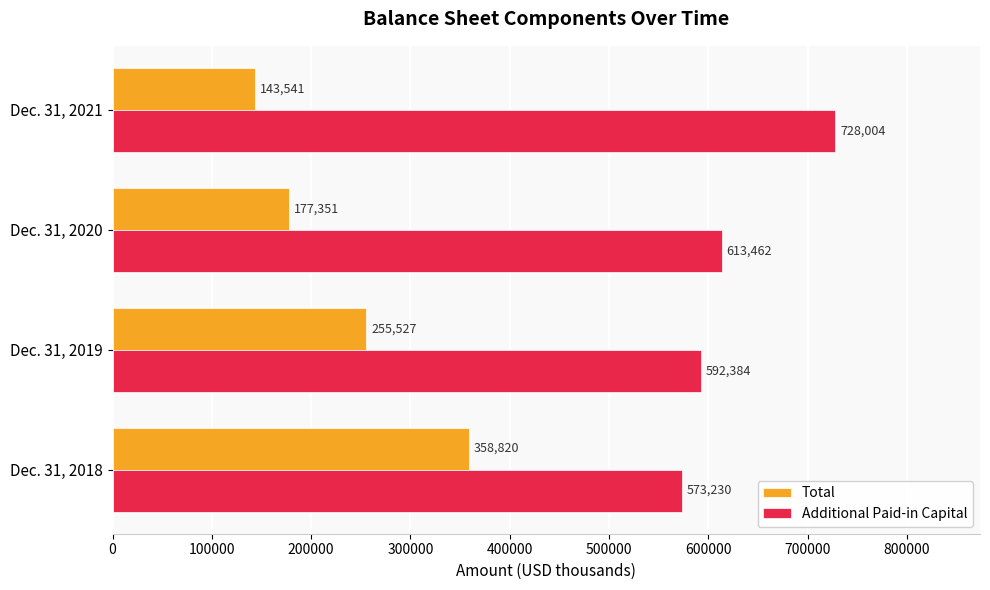

True or false: Total has a value of 226983 at Dec. 31, 2021.

False